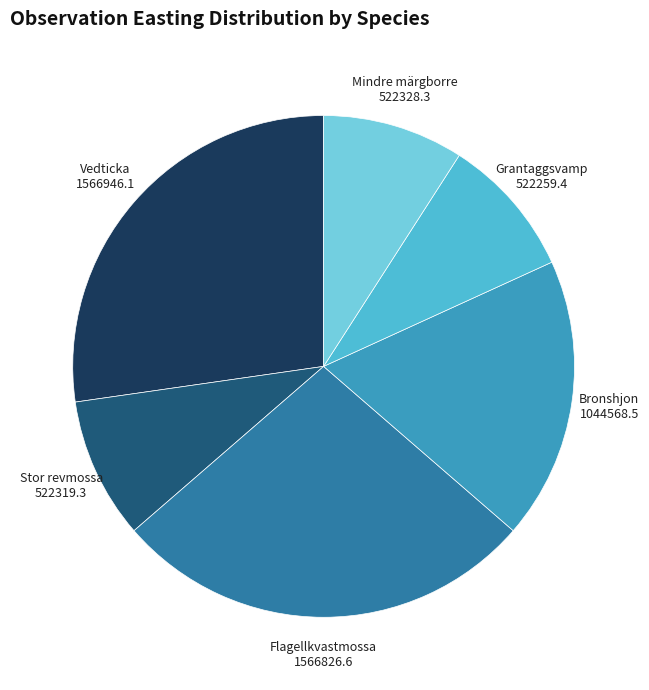

Does Bronshjon represent more than half of the total?

No